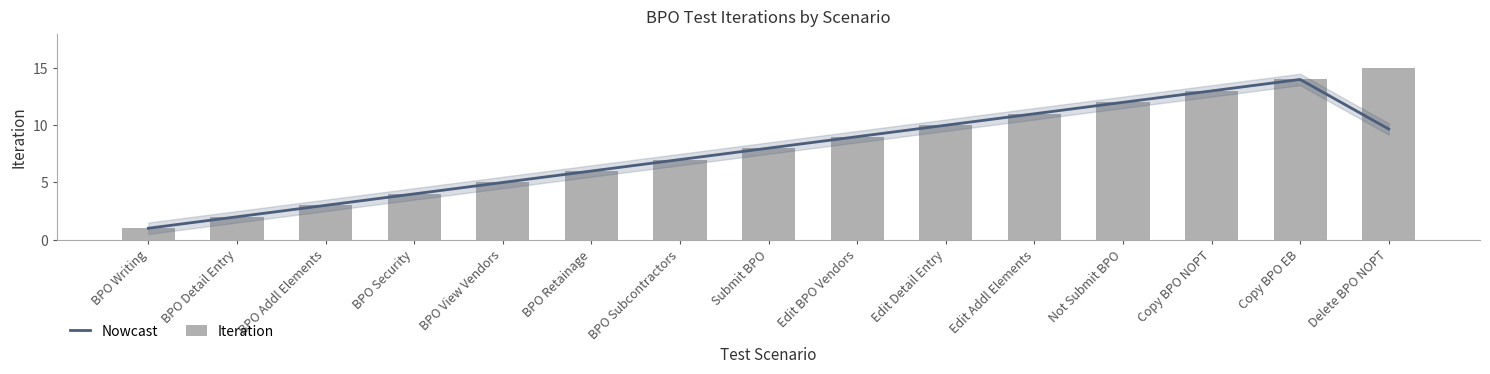

Which series has the largest total across all categories?

Iteration